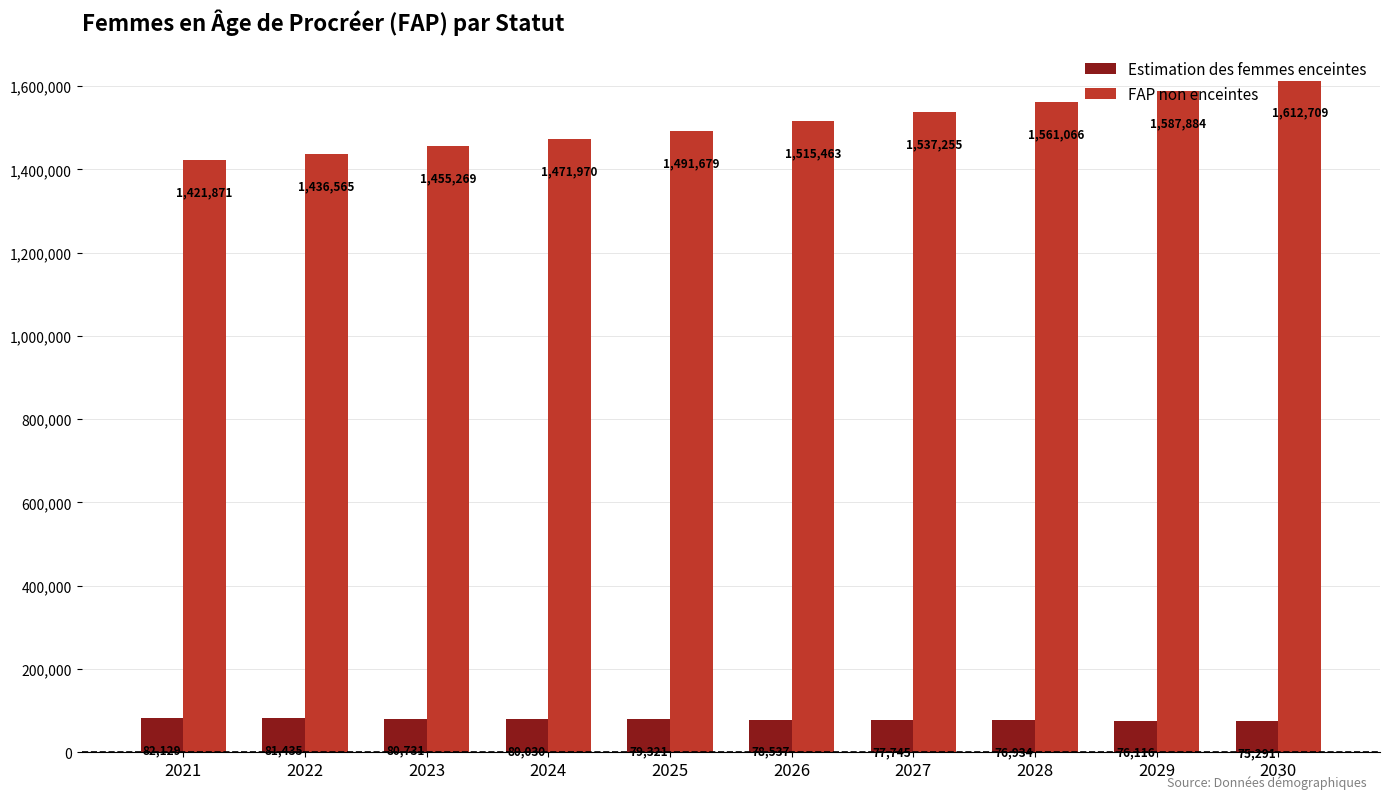

At which category is the sum across all series the highest?

2030